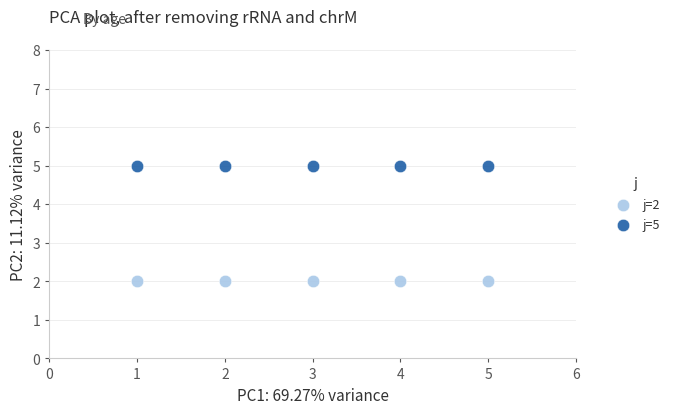

Which series contains the highest Y value?

j=5